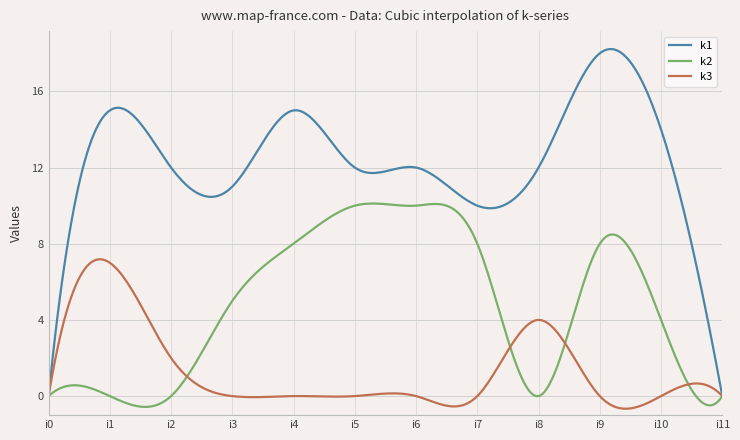

Count the number of data series in this chart.

3